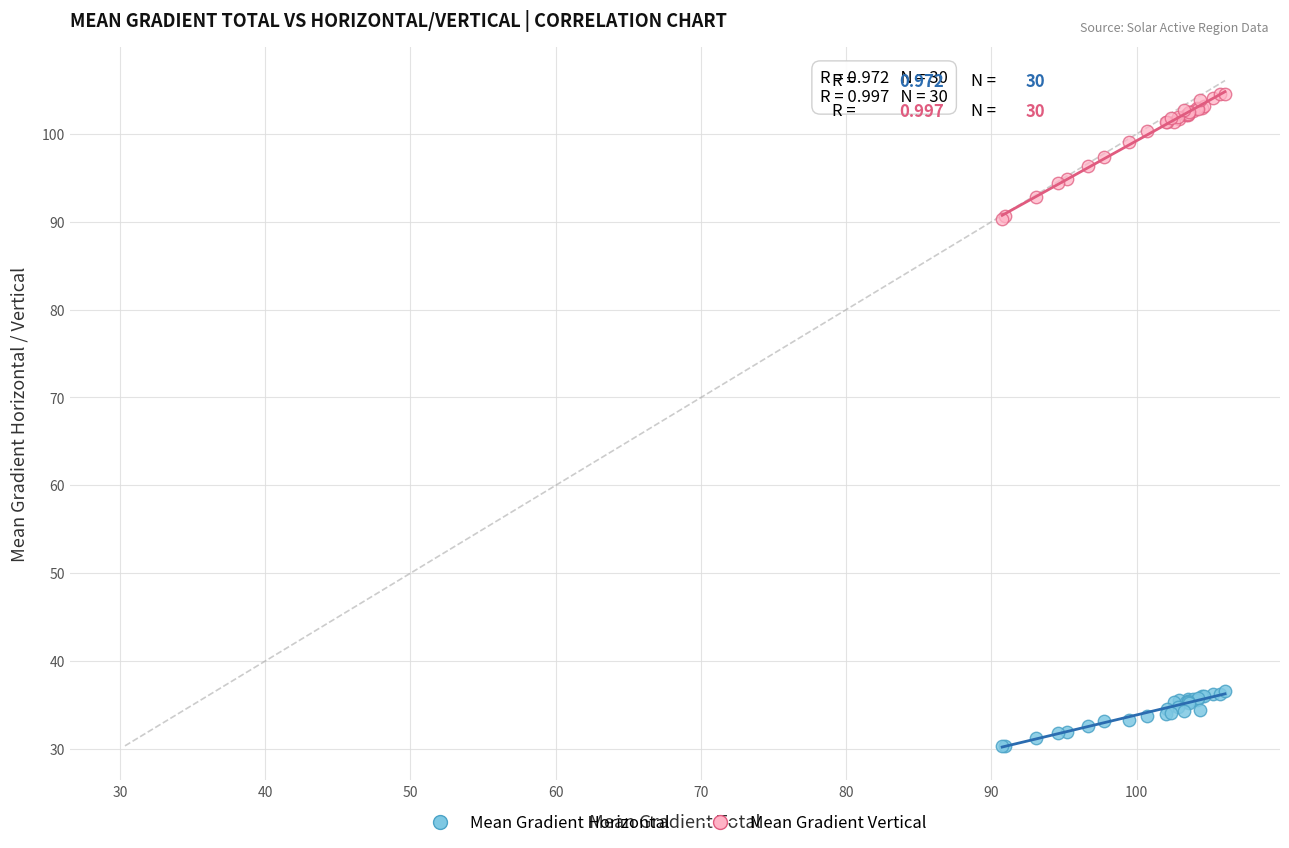

Which series reaches the maximum Y coordinate?

Mean Gradient Vertical